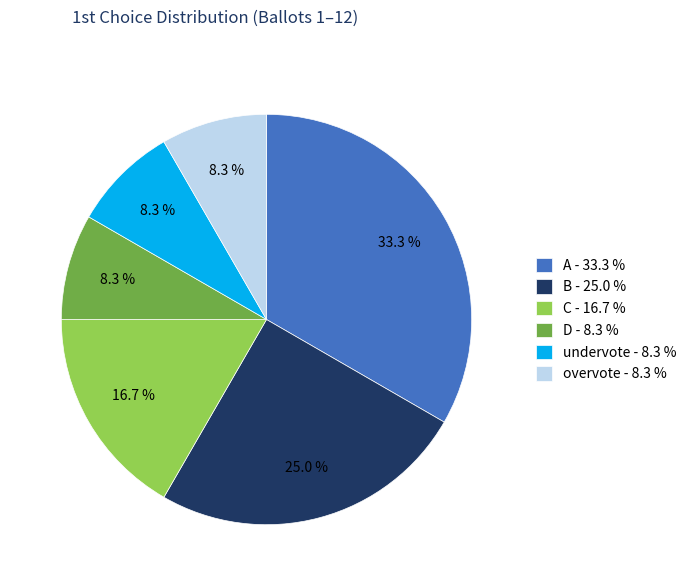

How many slices are in this pie chart?

6